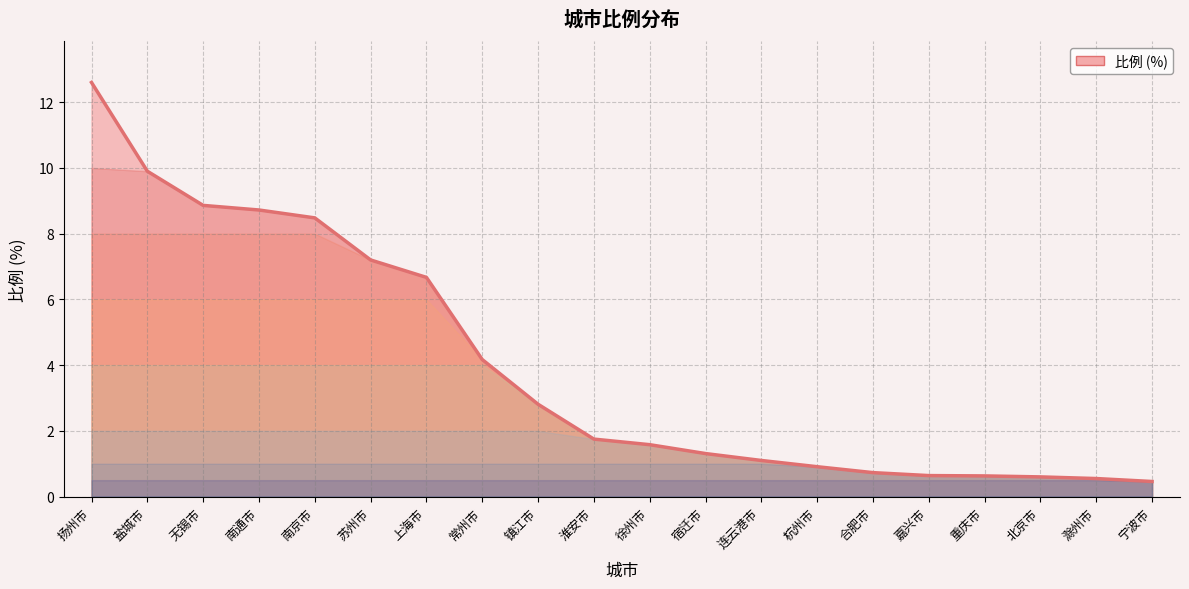

Approximately how many times larger is the value at 上海市 compared to 淮安市?

3.8